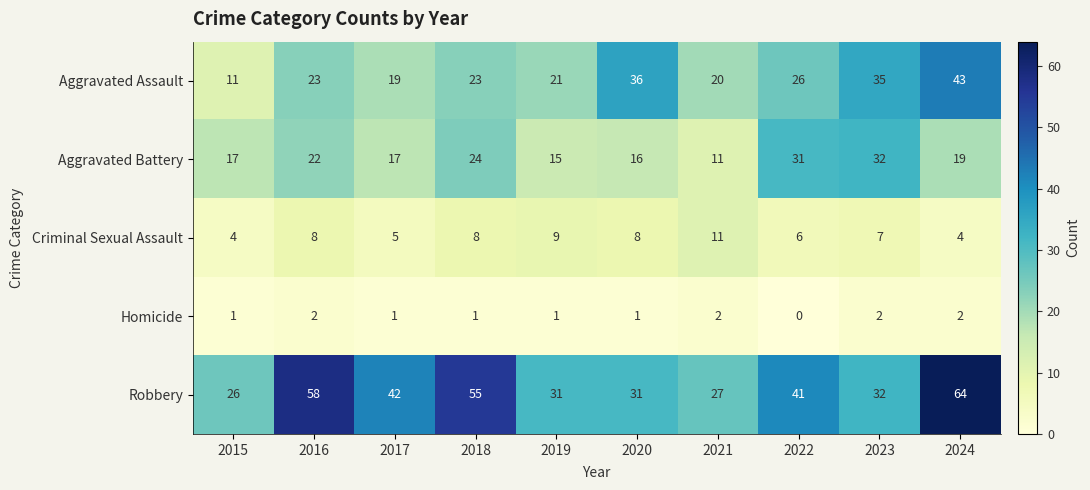

What is the difference between the Robbery values at 2024 and 2020?

33